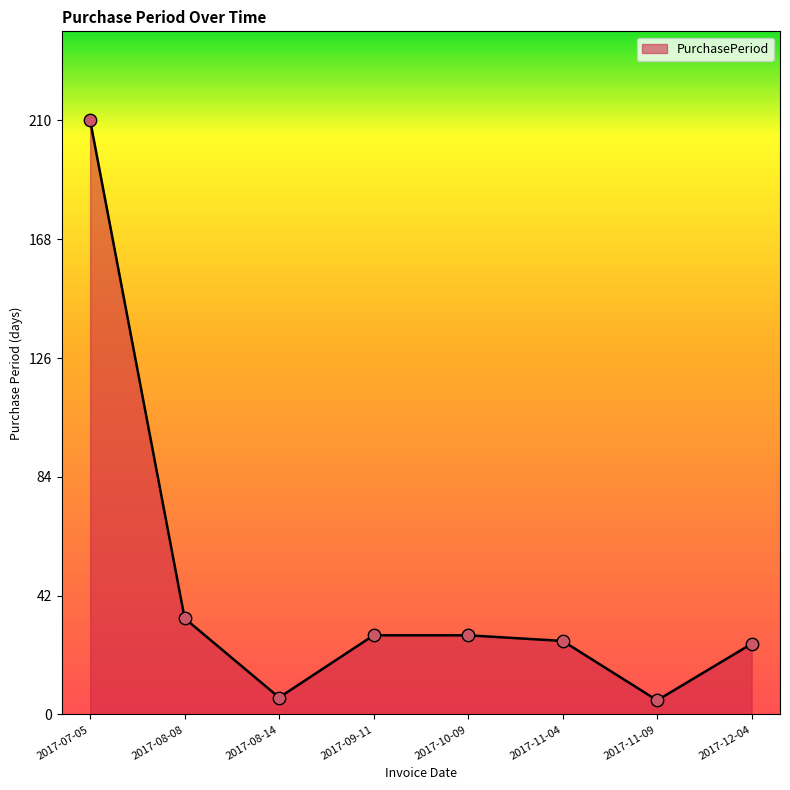

Approximately how many times larger is the value at 2017-09-11 compared to 2017-11-09?

5.6